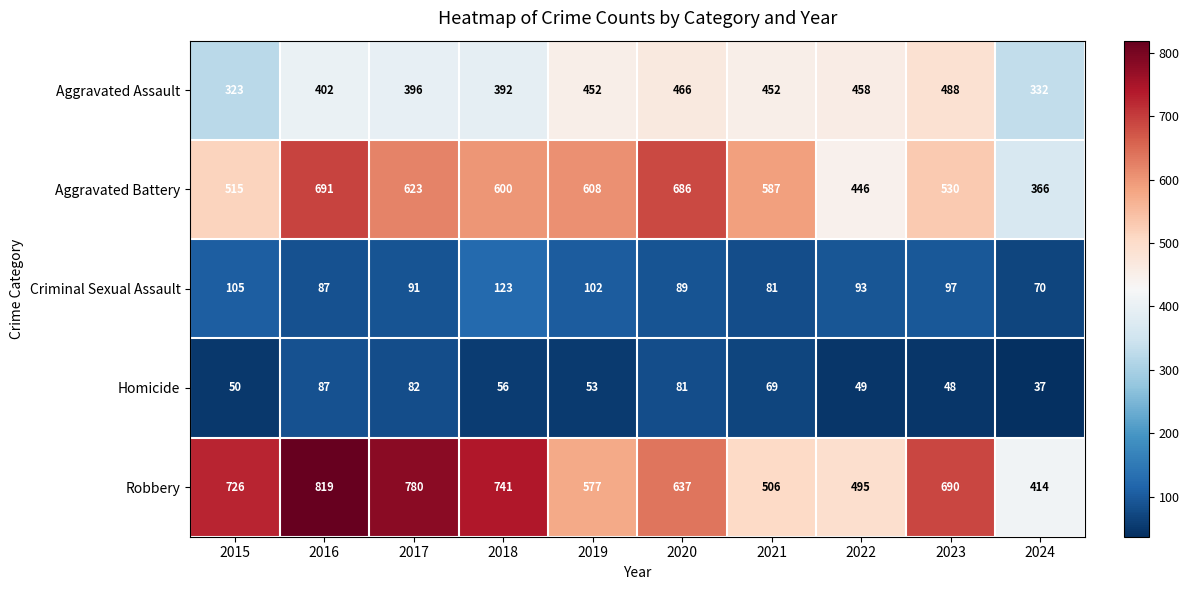

Which series has the largest total across all categories?

Robbery